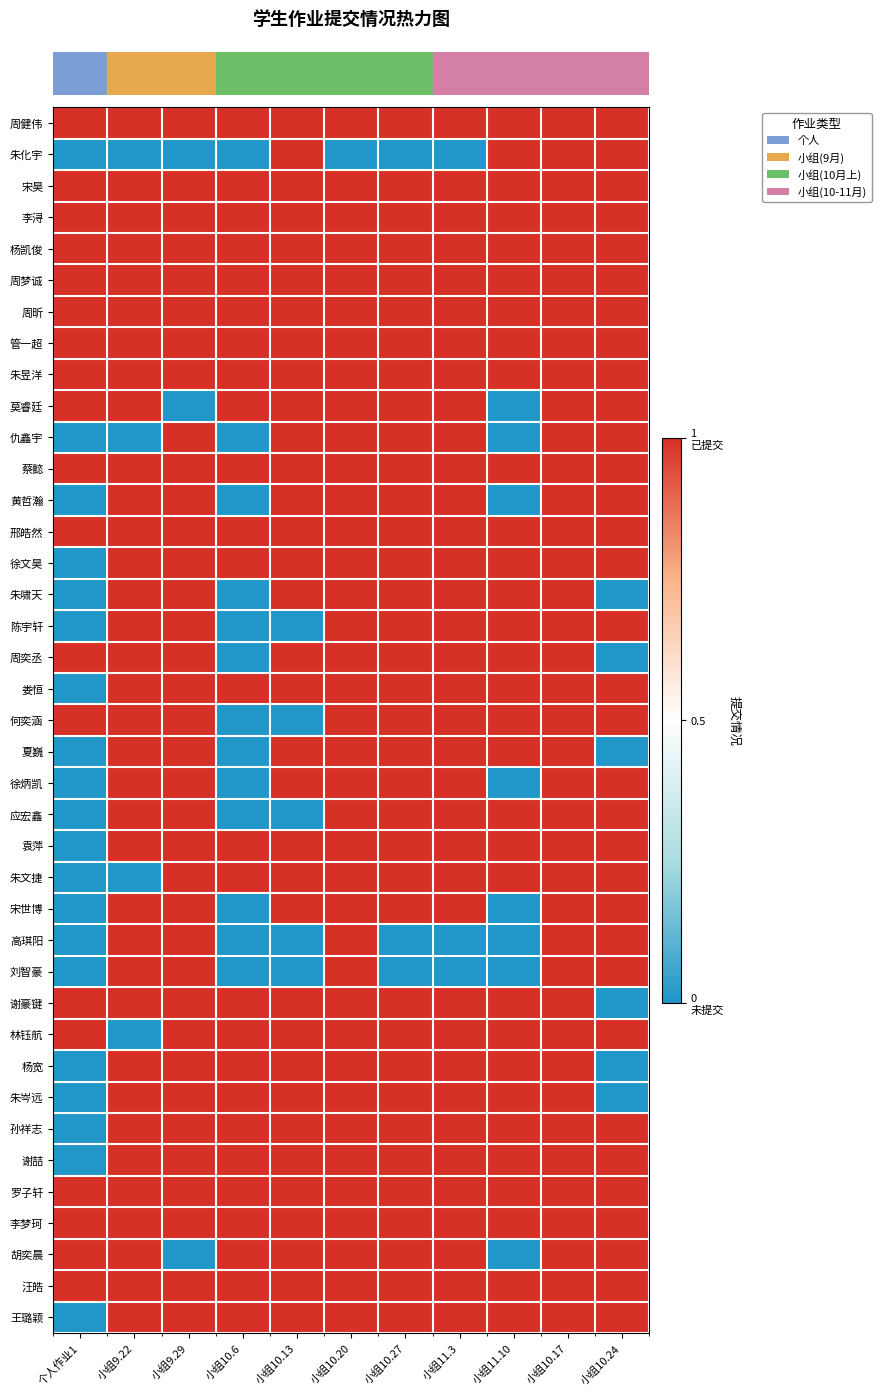

How many distinct data groups are displayed?

39